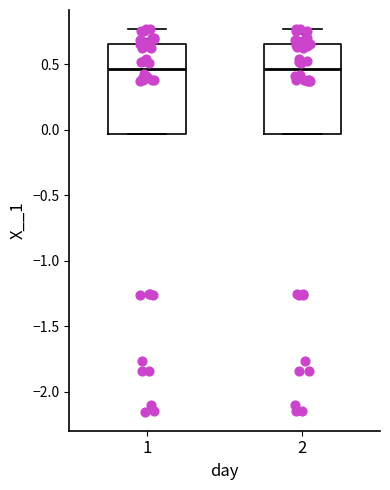

Reading left to right, read every box against the y-axis: the position of its median line, the range the box covers, and the ends of its whiskers. The values are not printed on the chart, so give them approximately, as read against the axis.

1: median 0.45, box -0.05 to 0.65, whiskers -0.05 to 0.75
2: median 0.45, box -0.05 to 0.65, whiskers -0.05 to 0.75